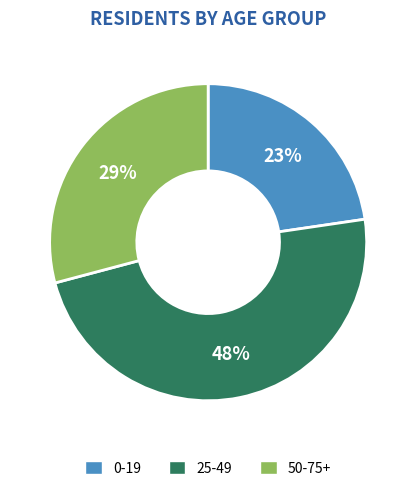

Count the number of slices in the pie.

3